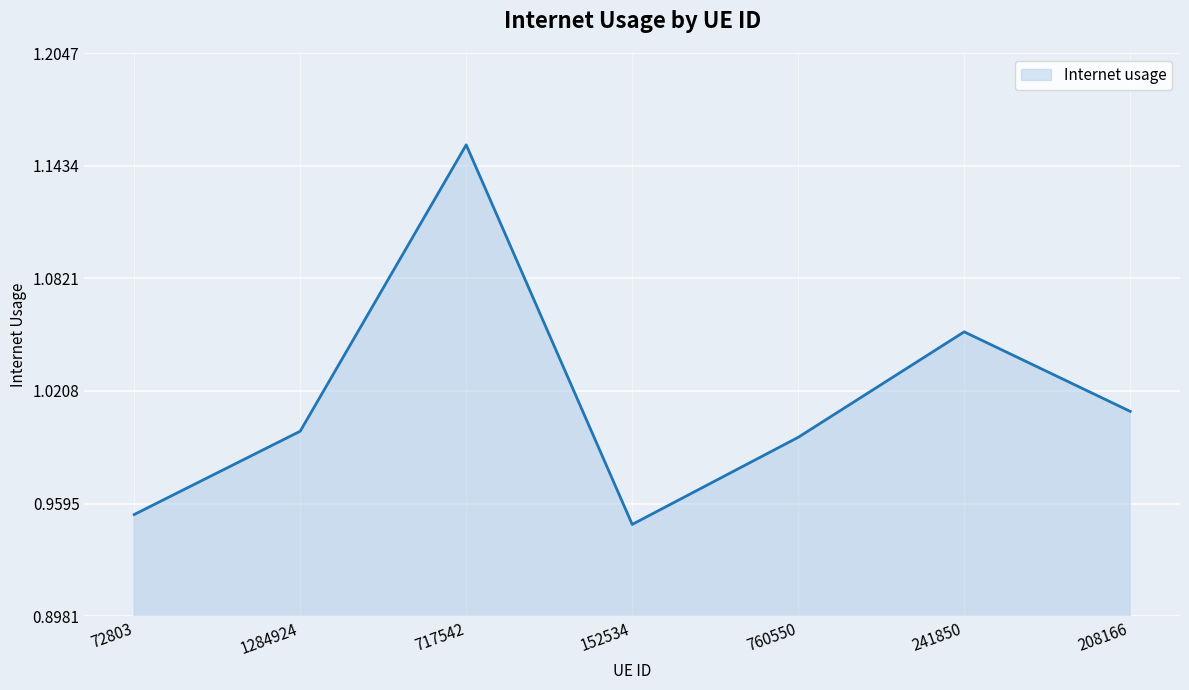

At which category does the chart reach its peak across all series?

717542